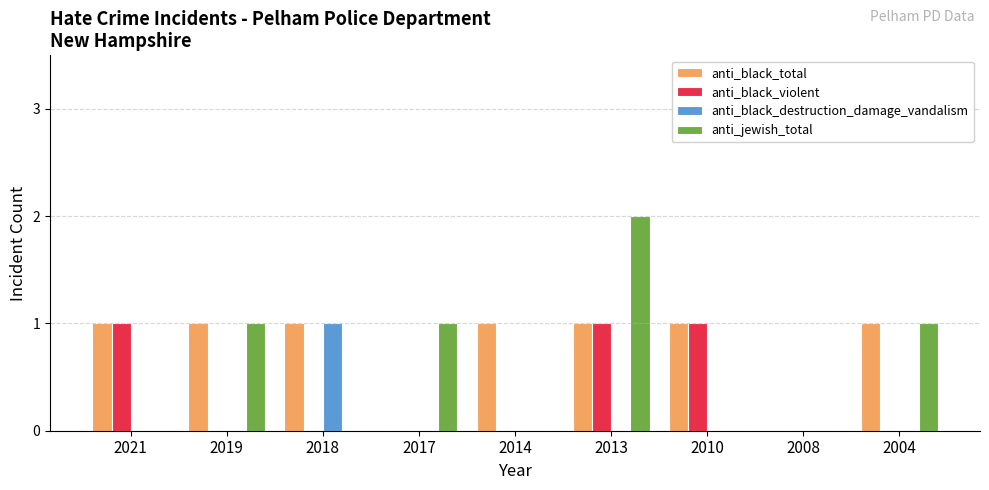

What is the difference between the anti_jewish_total values at 2010 and 2019?

1